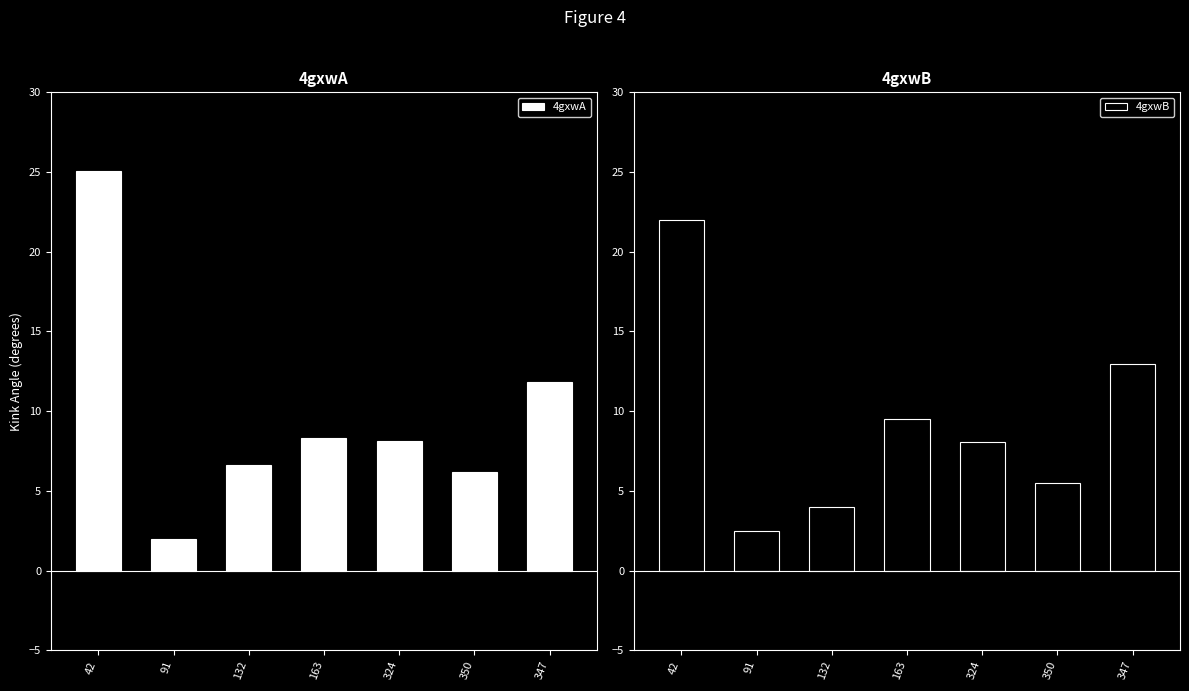

Rank the categories by 4gxwB value from highest to lowest.

42, 347, 163, 324, 350, 132, 91